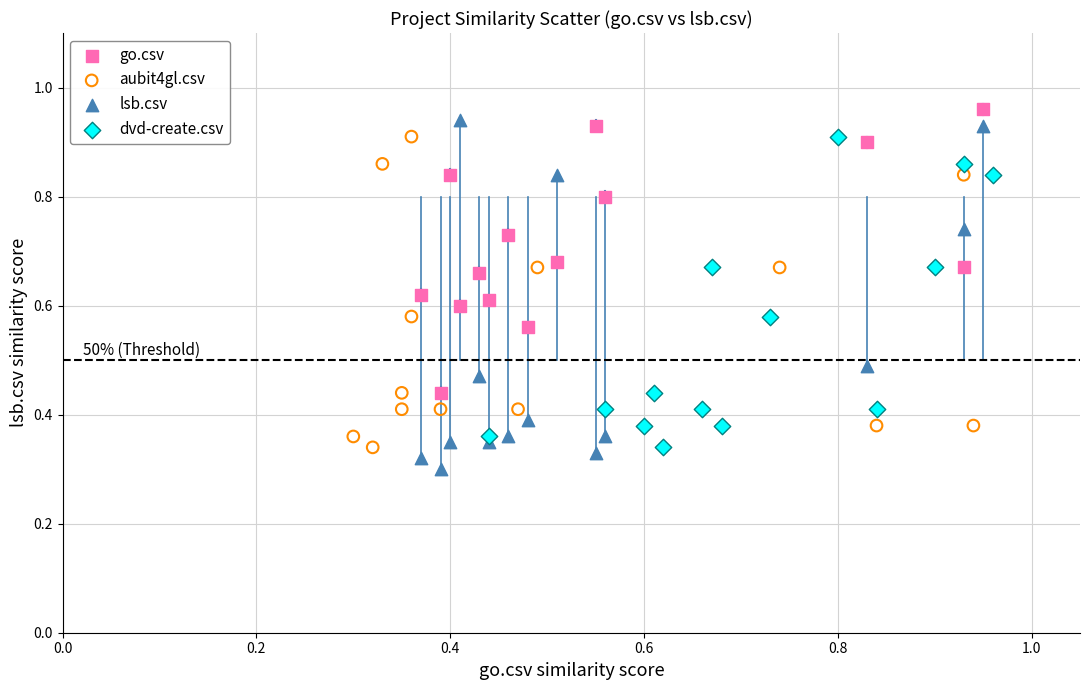

Which series has the widest spread of Y values?

lsb.csv